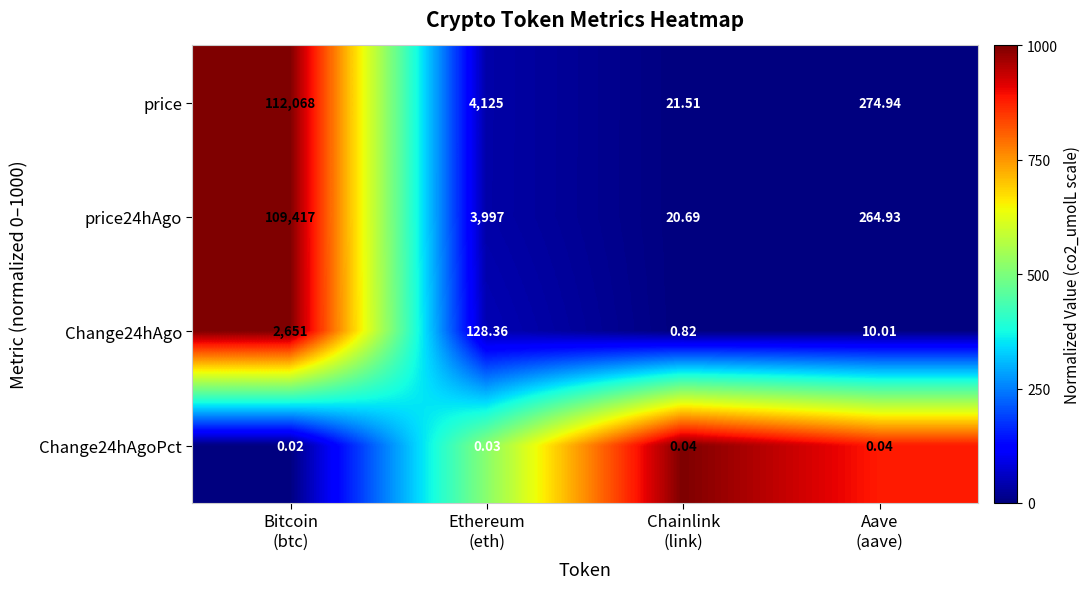

List the series in order of their peak value, highest first.

price, price24hAgo, Change24hAgo, Change24hAgoPct